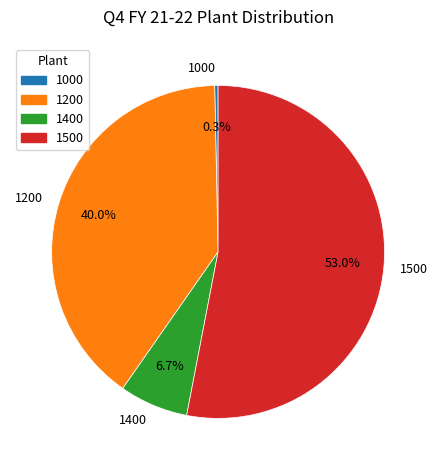

Approximately how many times larger is the value at 1400 compared to 1500?

0.1